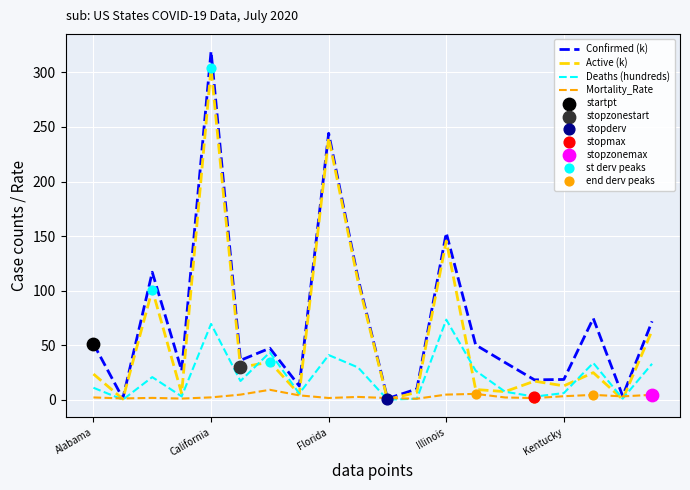

Which series has the widest spread of values?

Confirmed (k)